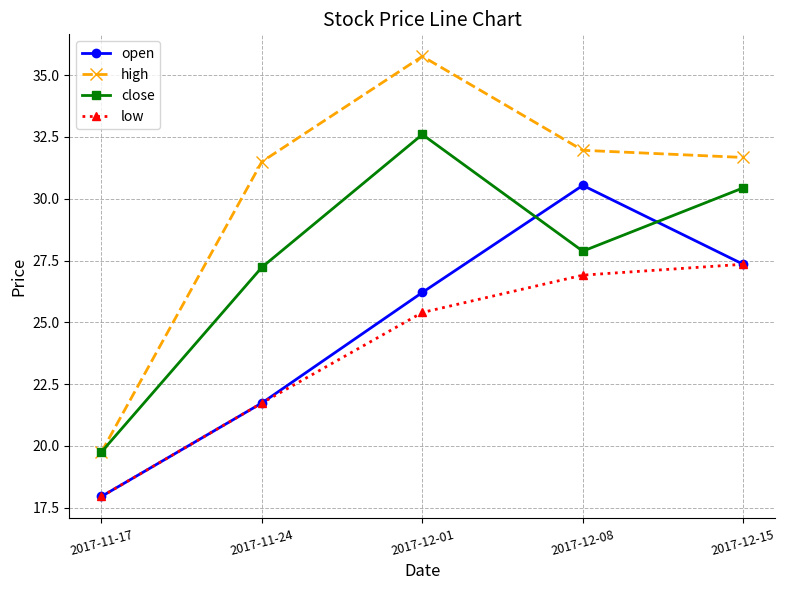

Reading left to right, extract all data points from this chart.

open: 18.0	21.7	26.2	30.5	27.4
high: 19.8	31.5	35.8	32.0	31.7
close: 19.8	27.2	32.6	27.9	30.4
low: 18.0	21.7	25.4	26.9	27.4